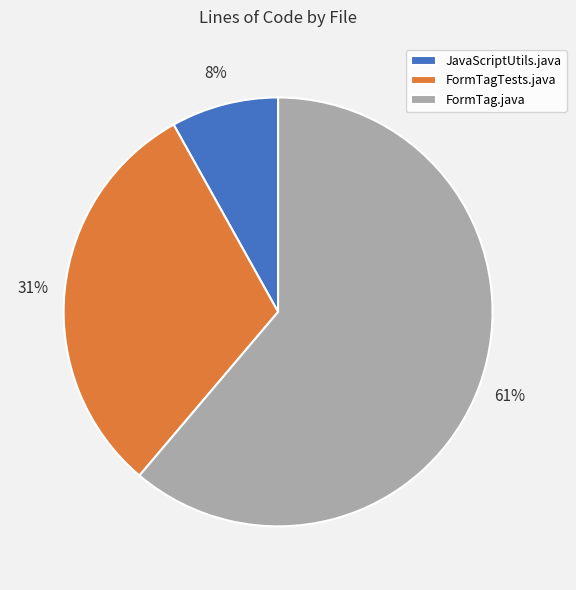

What is the ratio of the value at FormTag.java to the value at JavaScriptUtils.java?

7.6